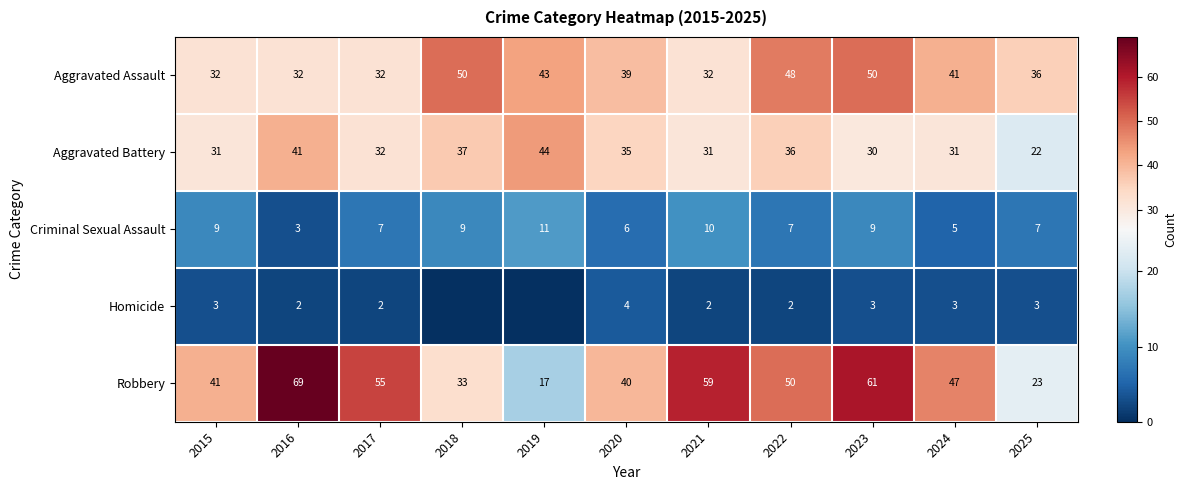

At how many categories does at least one series exceed 17?

11